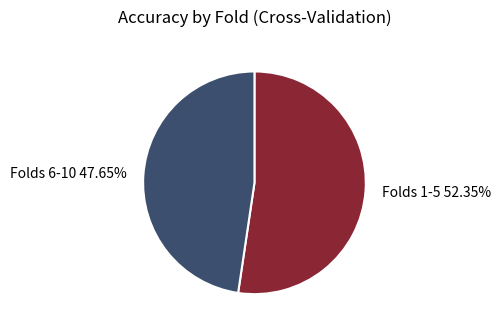

Which category accounts for the majority?

Folds 1-5 52.35%